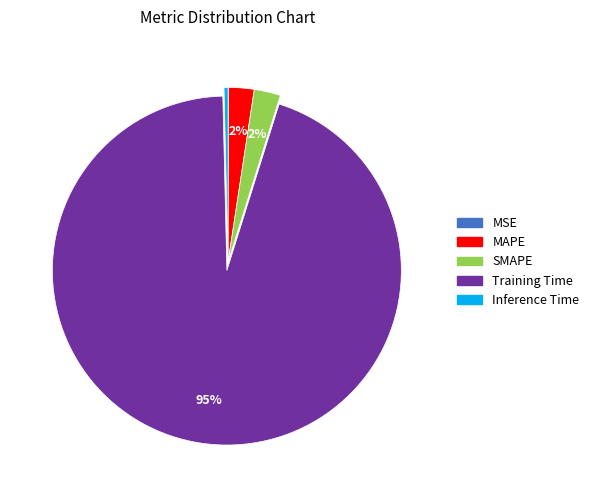

Do MAPE and Inference Time together represent more than half of the pie?

No